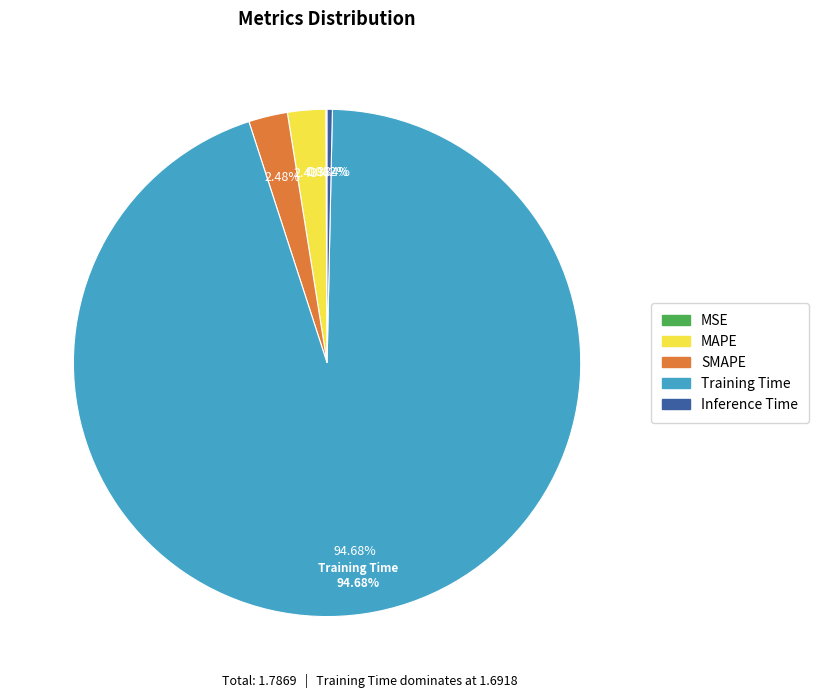

Which has a higher value, Training Time or Inference Time?

Training Time